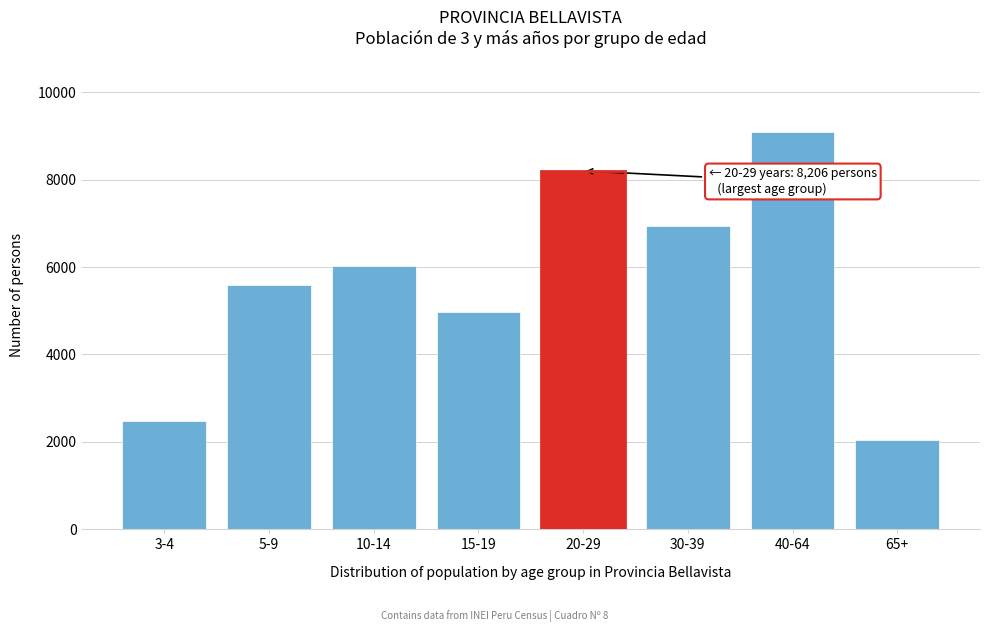

Reading right to left, what are all the values shown in this chart?

2032	9094	6950	8206	4968	6021	5601	2469